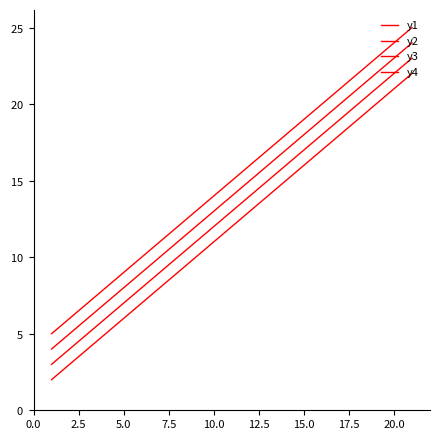

Does the chart have visible grid lines?

No